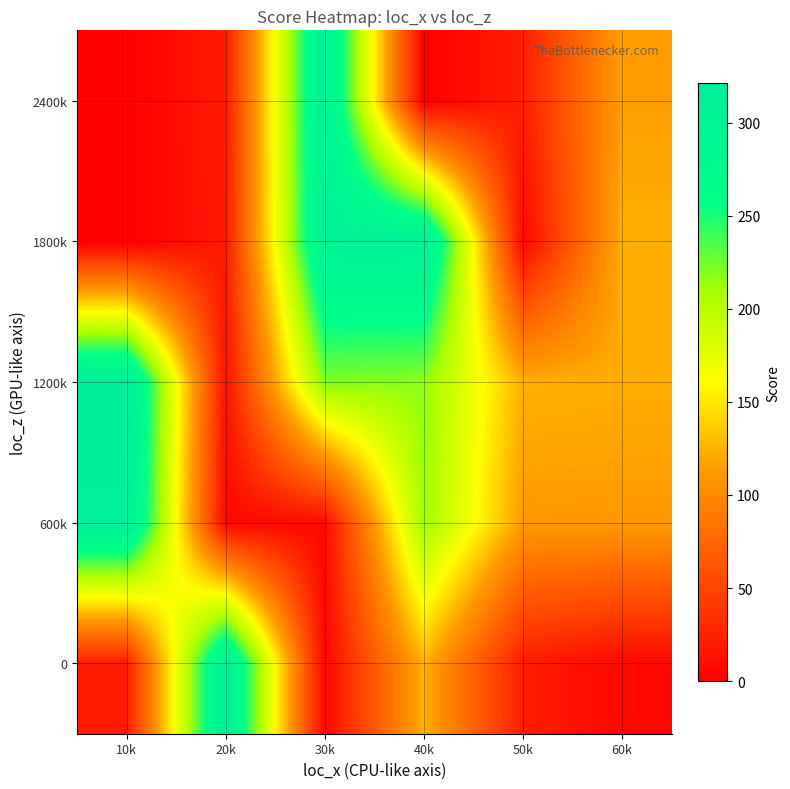

Between 10k and 50k, which is larger?

50k